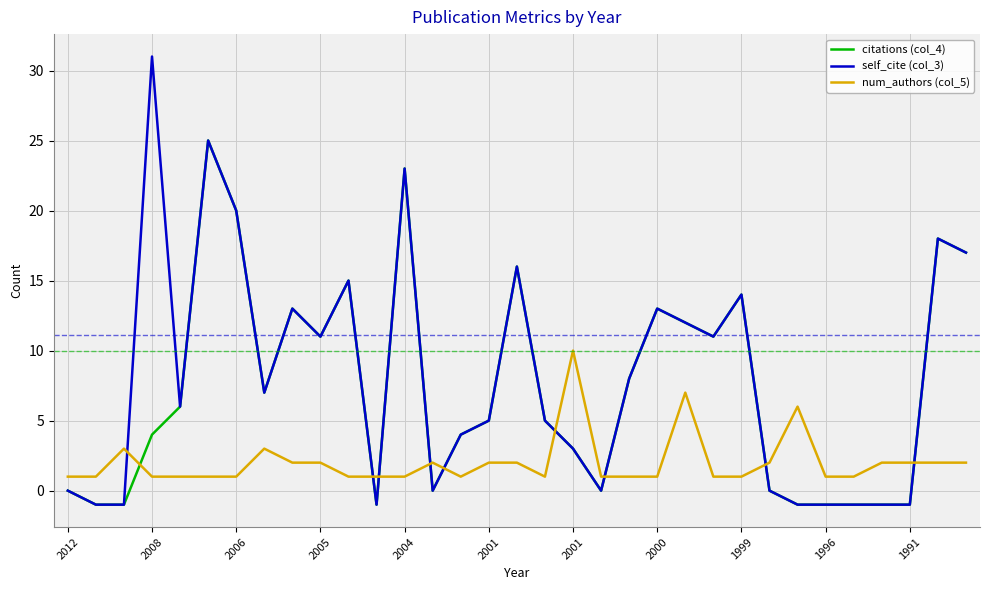

What is the maximum value shown in the chart?

31